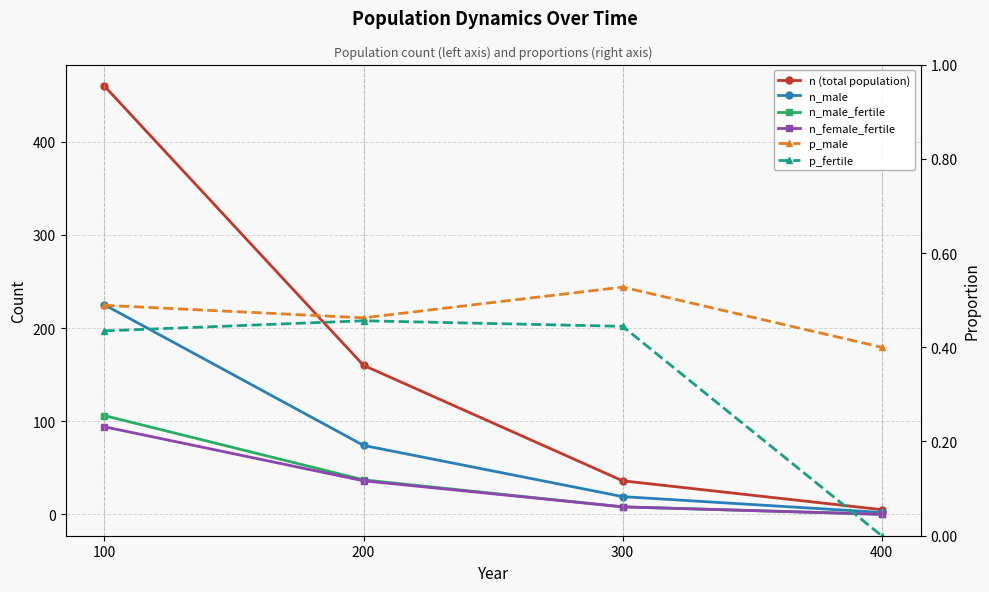

True or false: n (total population) and p_fertile intersect in this chart.

False